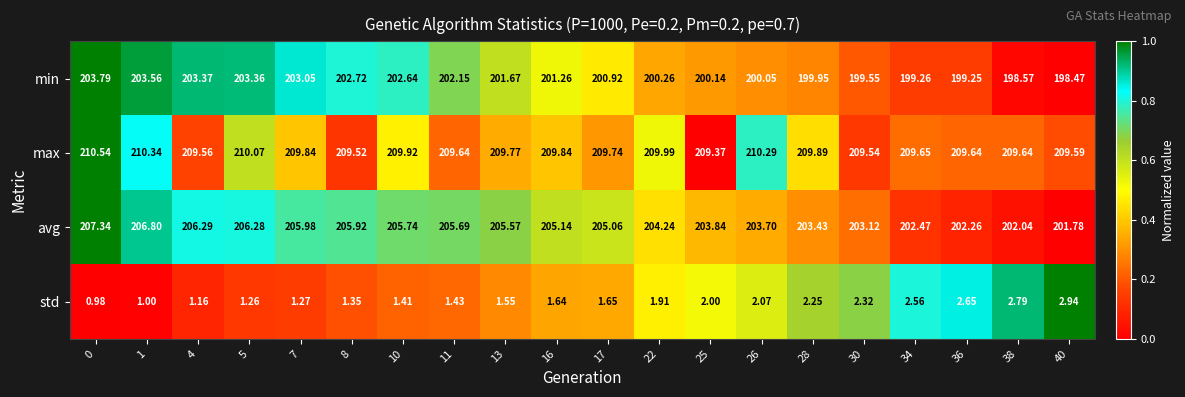

Rank the series by their maximum value, from lowest to highest.

std, min, avg, max